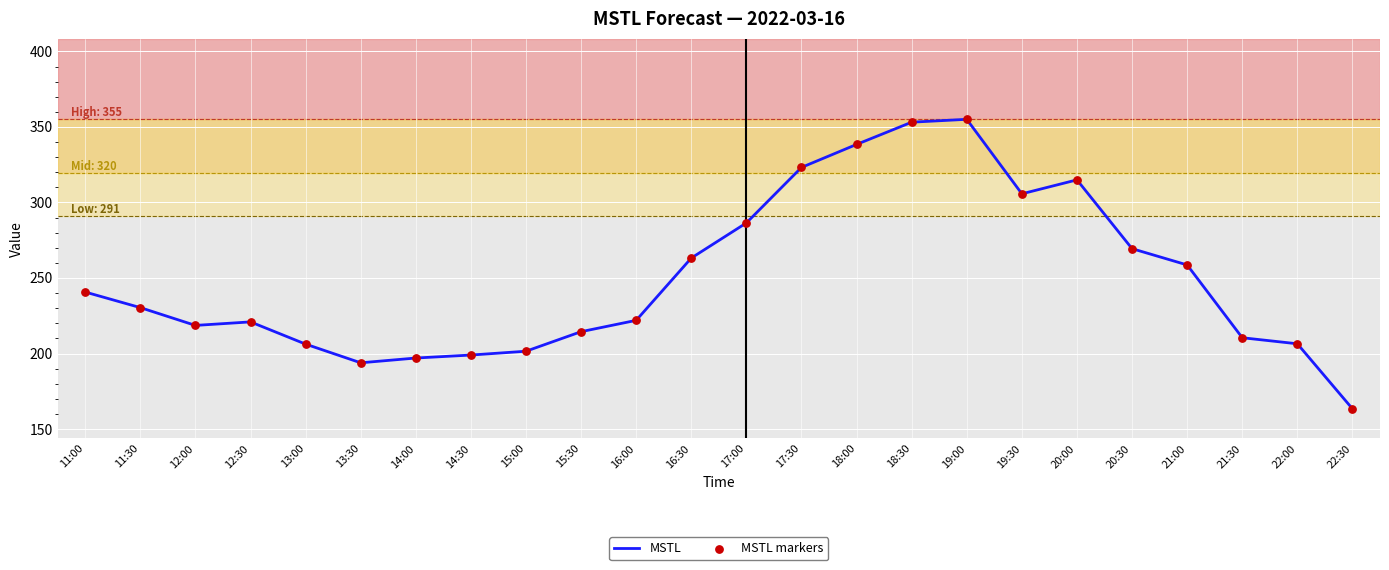

What is the approximate value at 21:00?

258.6